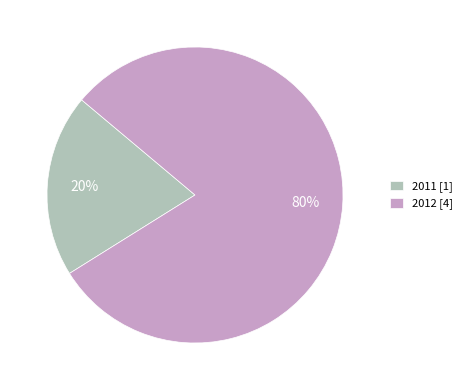

What is the ratio of the value at 2012 [4] to the value at 2011 [1]?

4.0